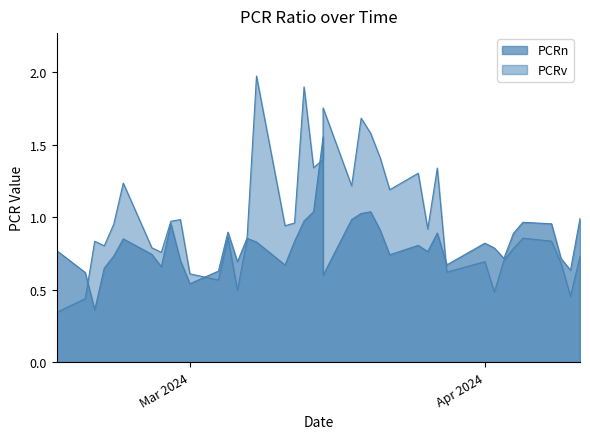

How many interior local peaks does the PCRv series have?

12